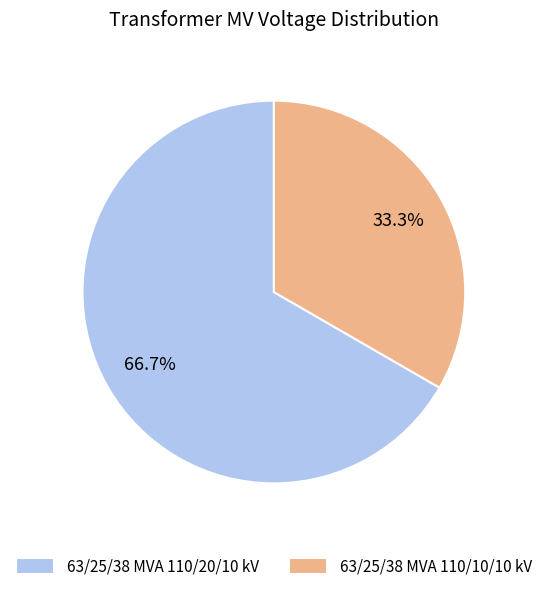

What is the largest slice in the pie chart?

63/25/38 MVA 110/20/10 kV